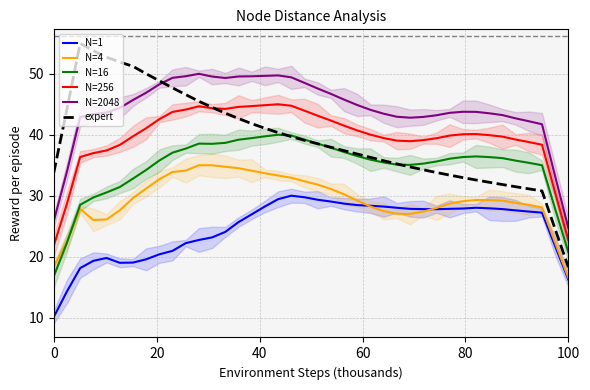

What is the maximum value shown in the chart?

55.0